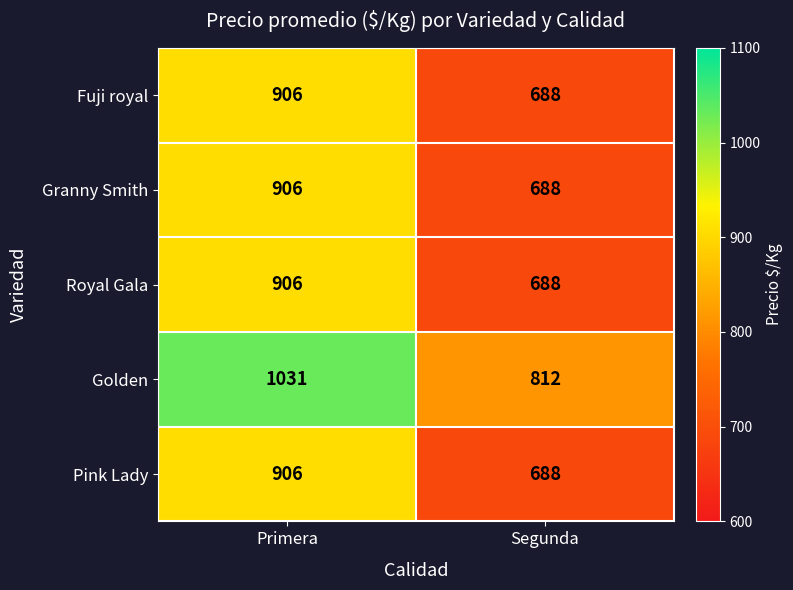

The Golden series shows 1031 at Primera. True or false?

True